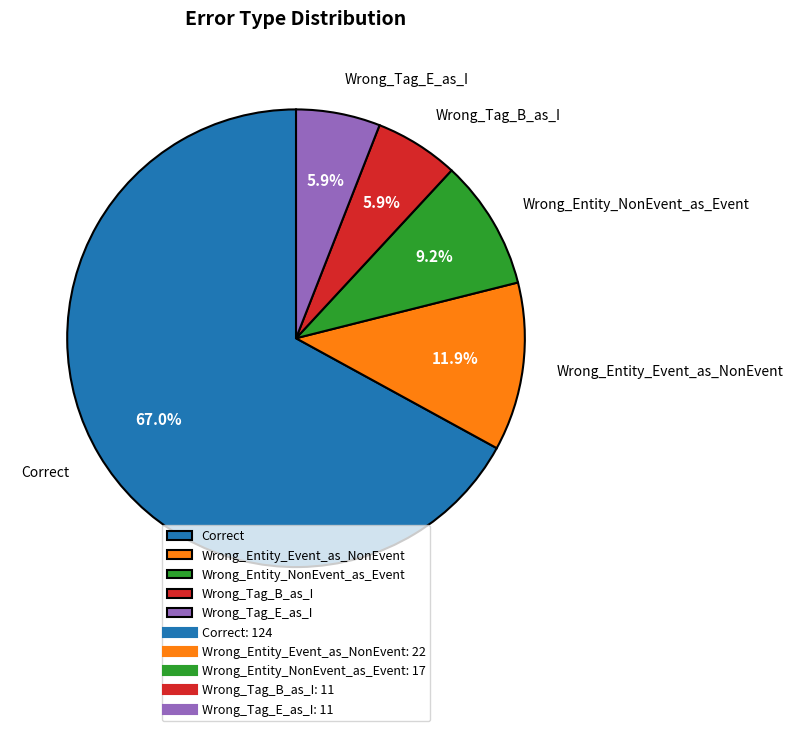

Which slice is the largest?

Correct